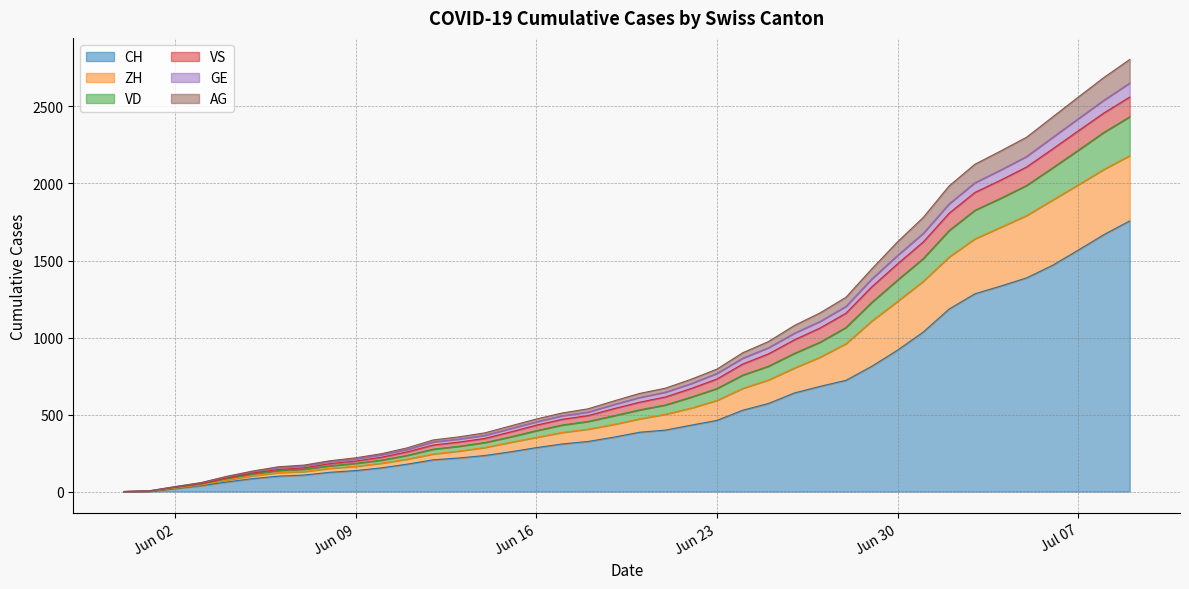

What is the highest value of the CH series?

1757